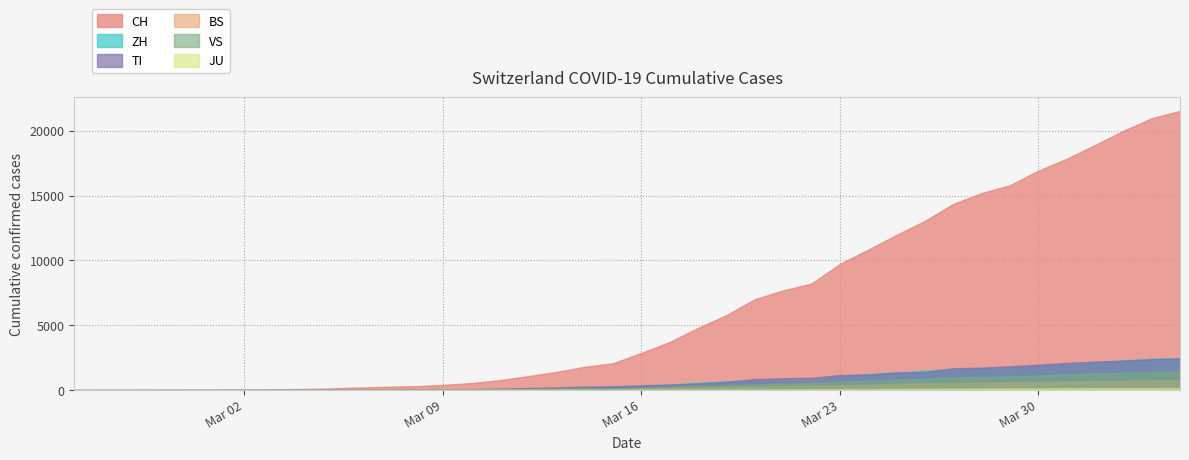

True or false: VS and CH intersect in this chart.

False